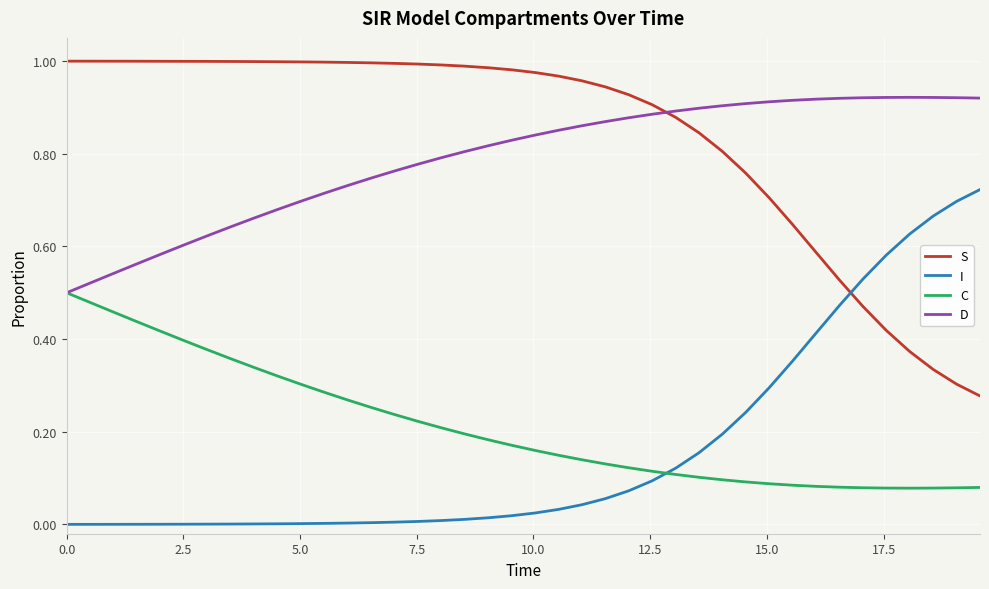

Rank the series by their maximum value, from lowest to highest.

C, I, D, S